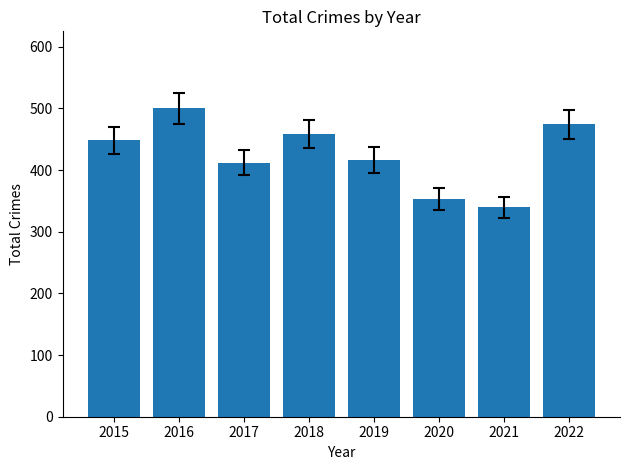

What is the sum of all values?

3402